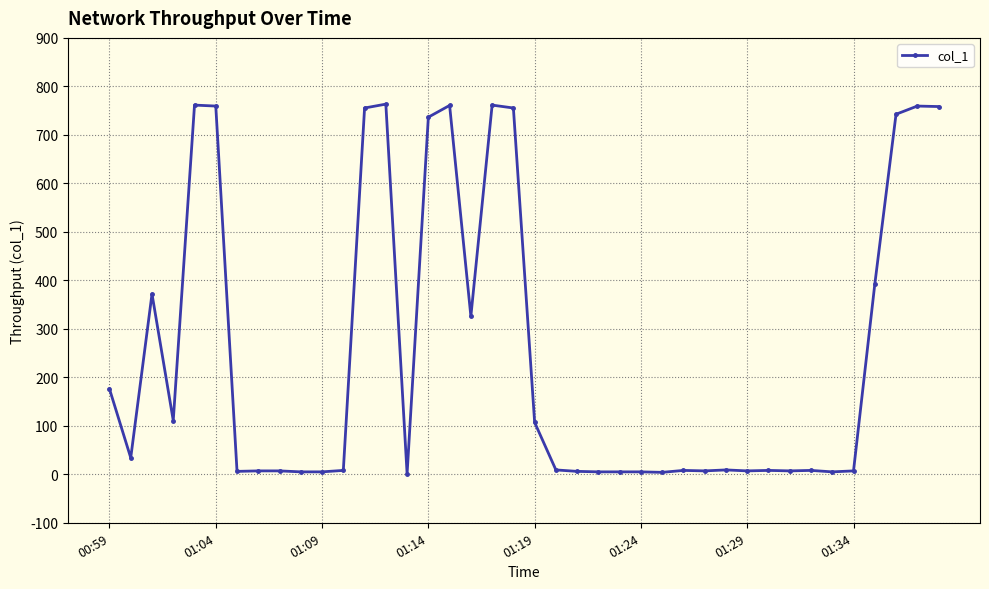

What is the value of the 6th point from the left?

759.4